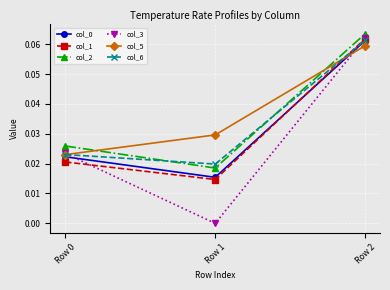

The col_6 series shows 0.0 at Row 0. True or false?

True